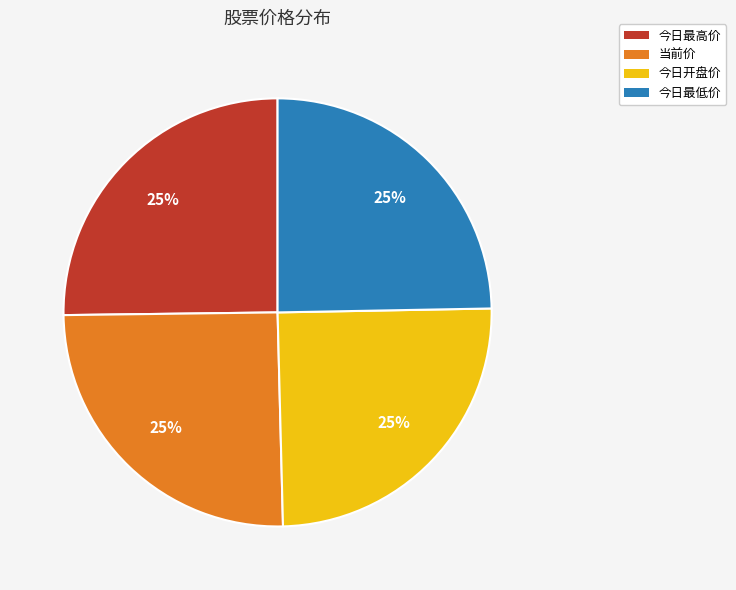

Does 今日开盘价 represent more than half of the total?

No